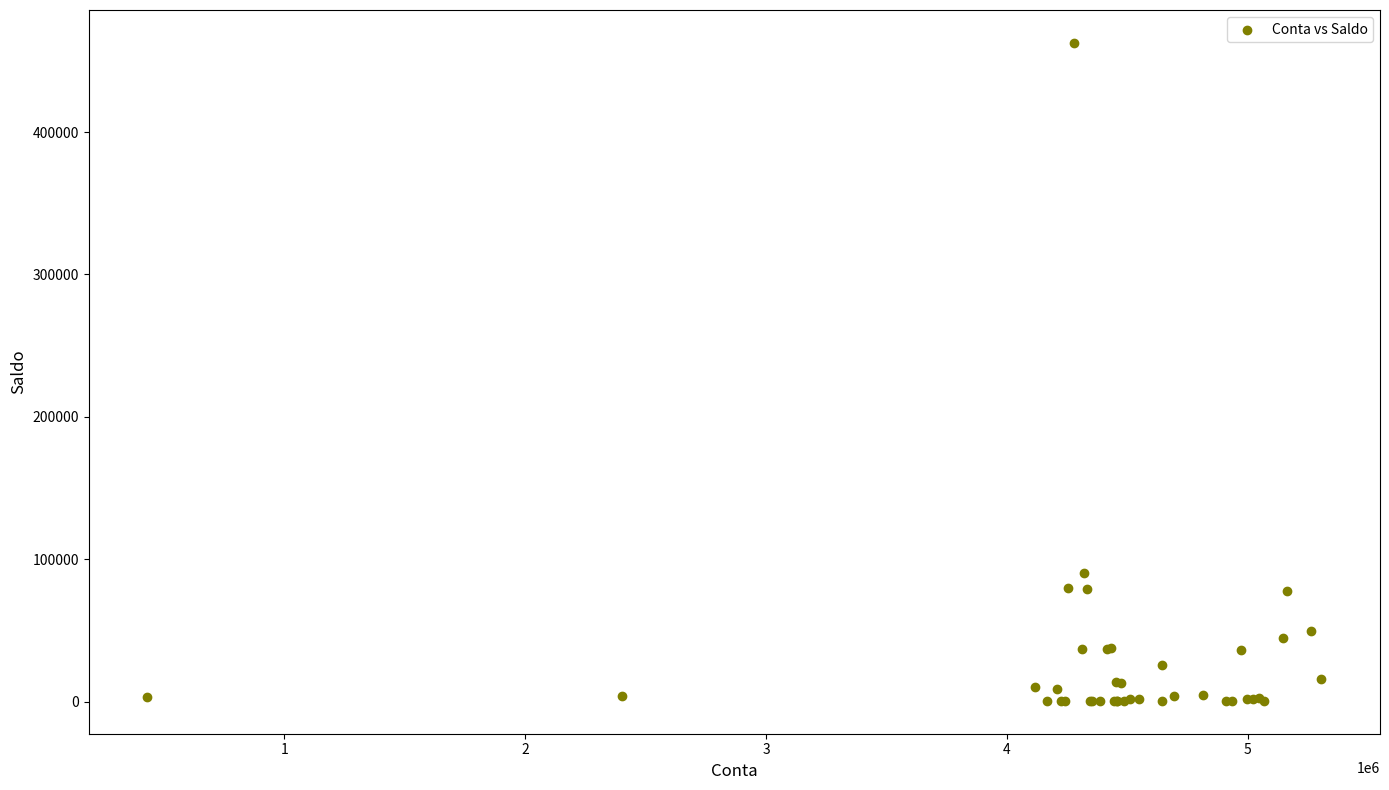

What Y value in the scatter plot is closest to 231667?

90693.2